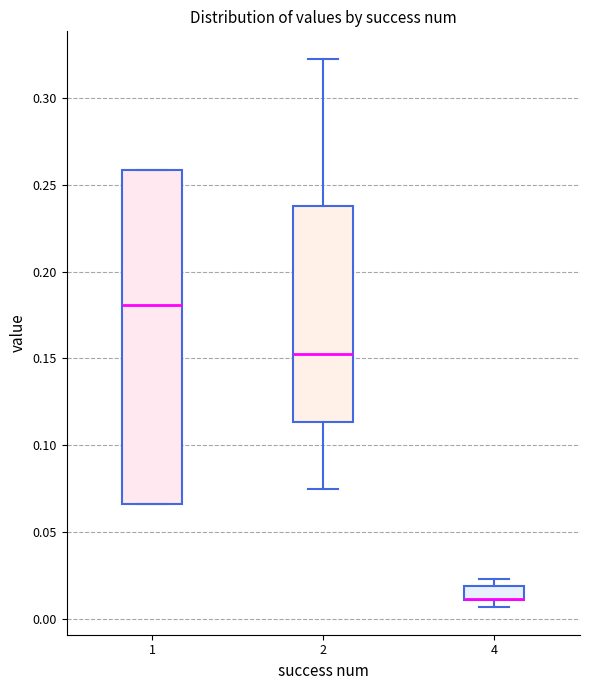

Comparing the boxes themselves (not the whiskers), which one is the tallest?

1